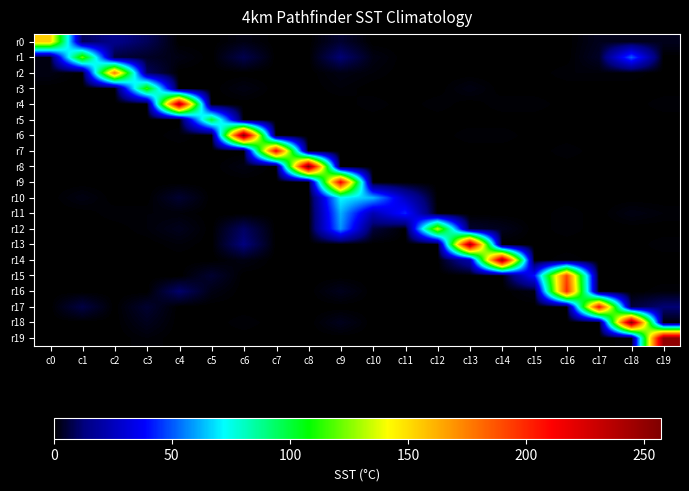

Which series has the widest spread of values?

r8